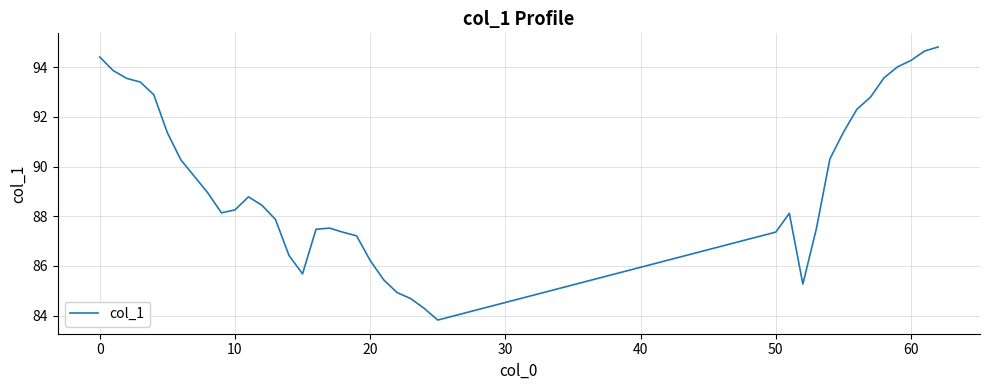

What is the minimum value shown in the chart?

83.8